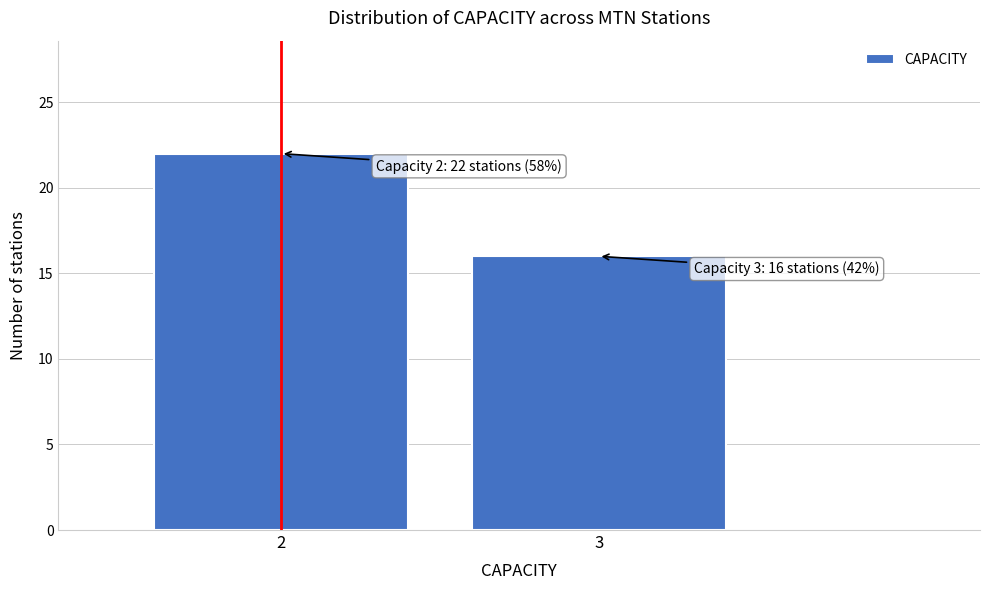

Reading right to left, extract all data points from this chart.

3=16	2=22